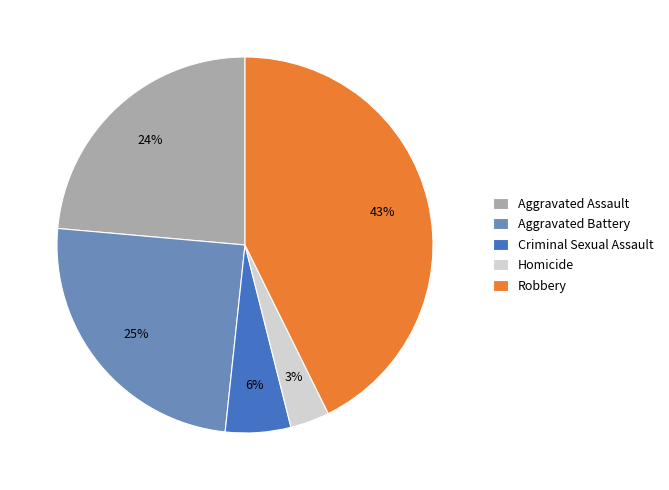

To the nearest percent, what percentage of the pie is Criminal Sexual Assault?

6%